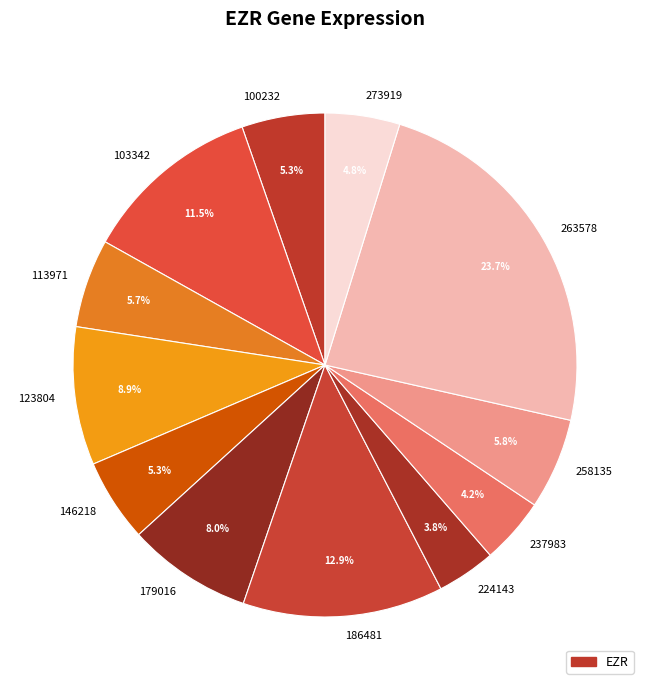

Between 273919 and 100232, which is larger?

100232